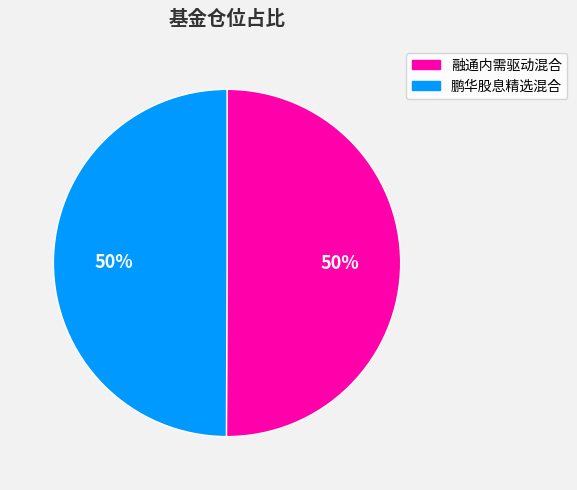

What is the ratio of the value at 鹏华股息精选混合 to the value at 融通内需驱动混合?

1.0